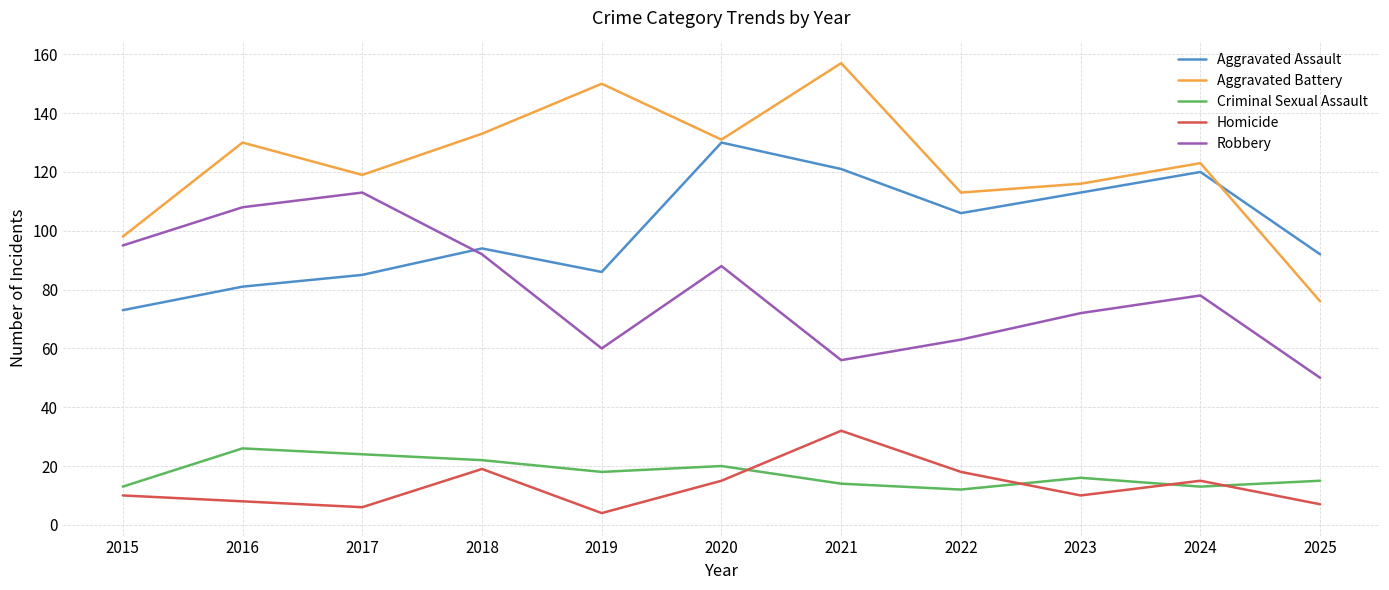

True or false: Aggravated Battery and Homicide cross at least once.

False